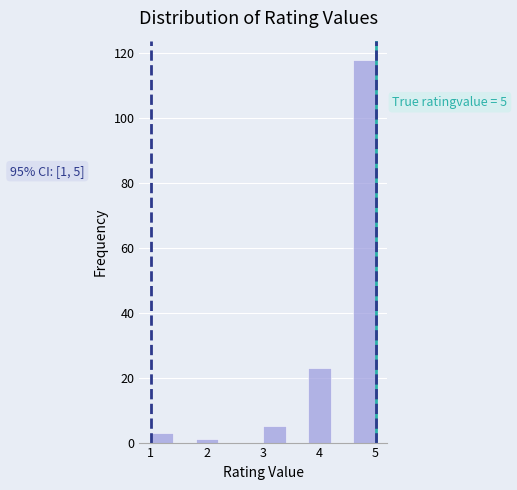

Over which range of the x-axis is the bar tallest?

4.6 to 5.0